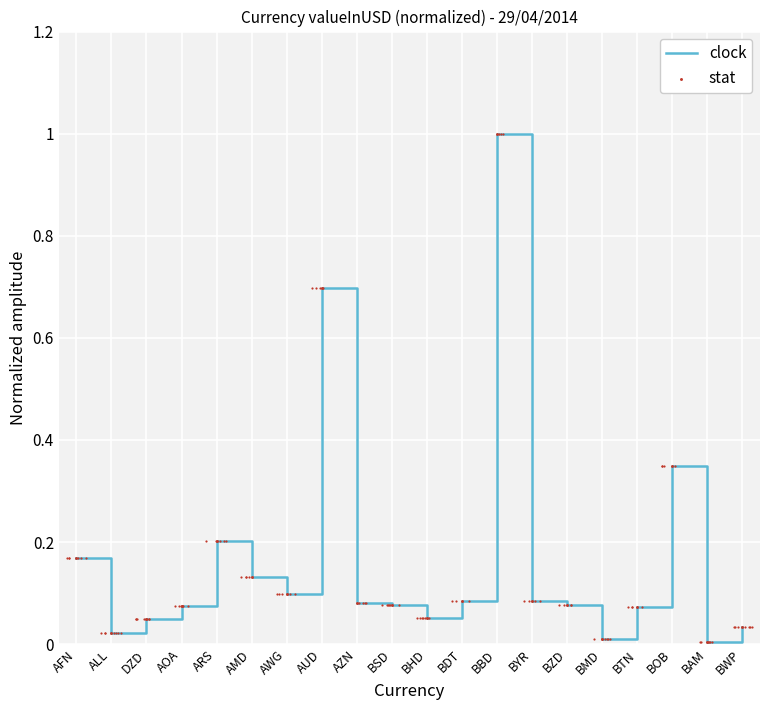

Which series reaches the minimum Y coordinate?

clock